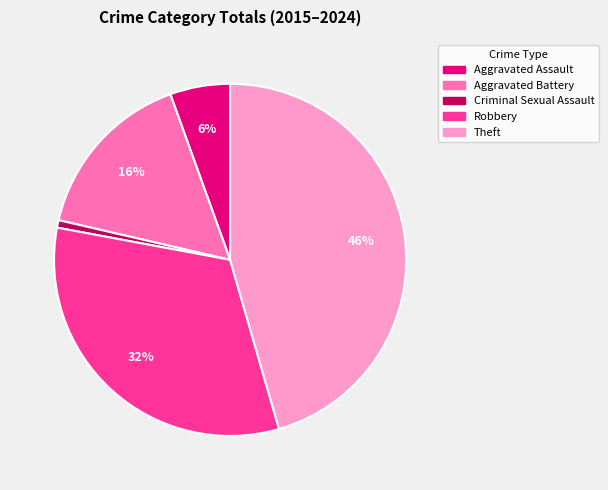

Which has a higher value, Aggravated Assault or Criminal Sexual Assault?

Aggravated Assault